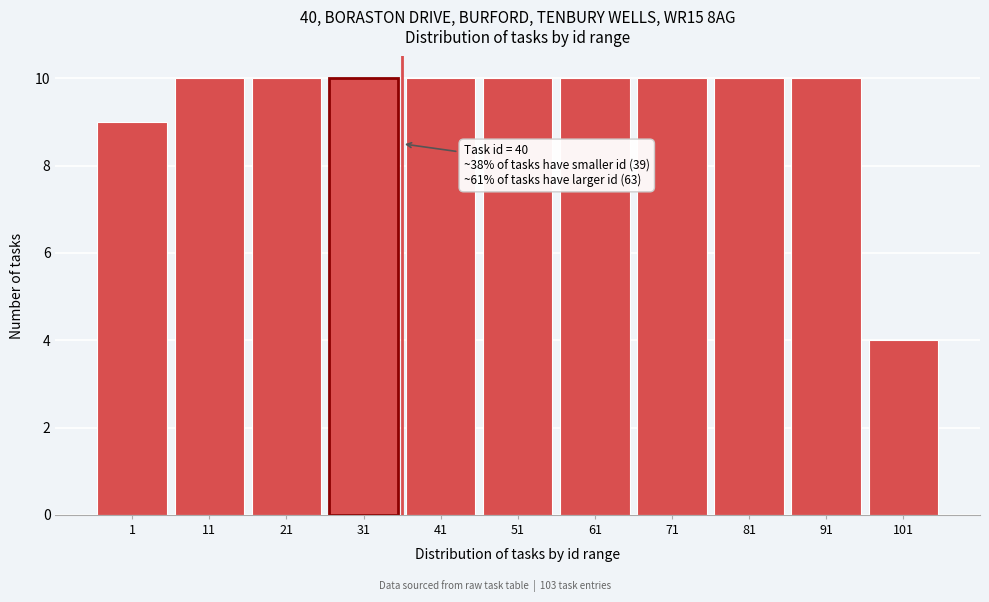

Reading left to right, list all the values displayed in this chart.

9	10	10	10	10	10	10	10	10	10	4